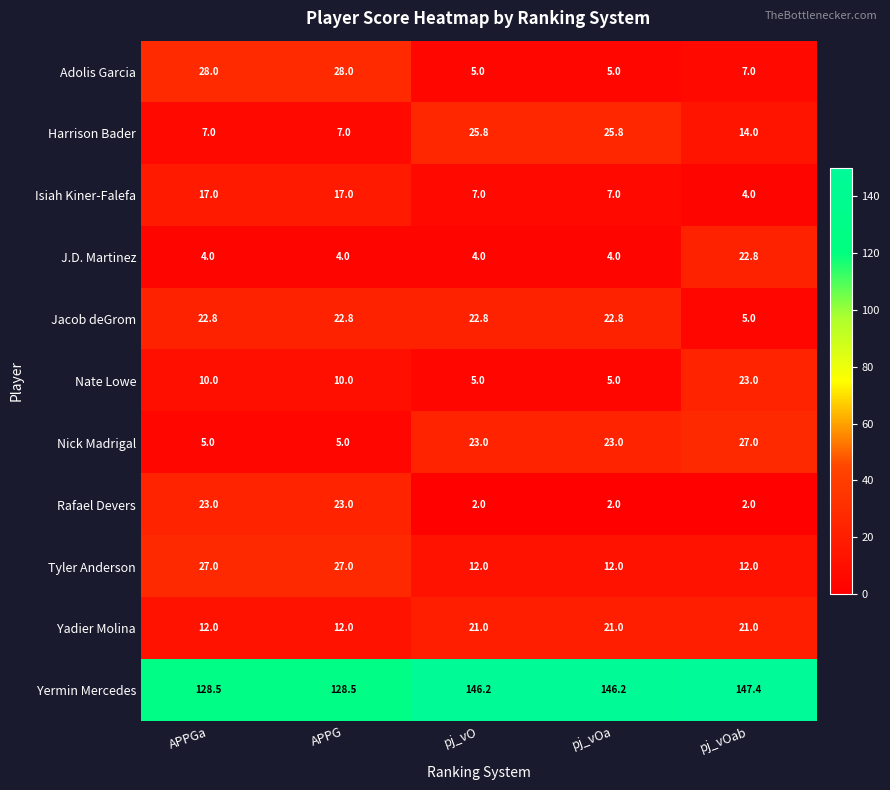

At which category does the chart reach its peak across all series?

pj_vOab